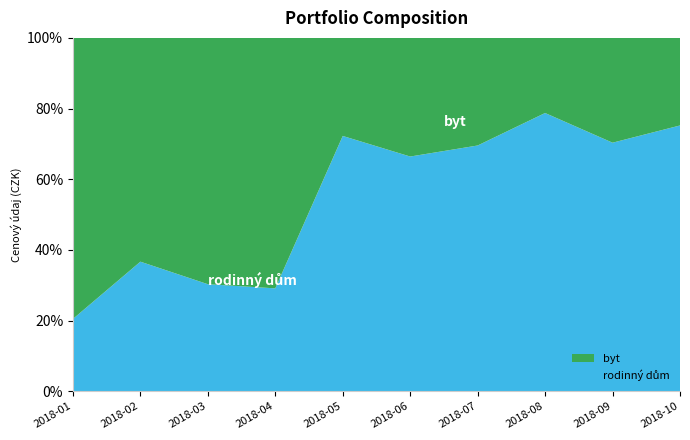

Reading left to right, transcribe all the data shown in this chart.

byt: 6500000	4400000	3558750	7250000	7300000	6800000	5900000	4200000	5500000	6100000
rodinný dům: 1671600	2546544	1545600	2976288	19000000	13448845	13470557	15554400	13039927	18506664